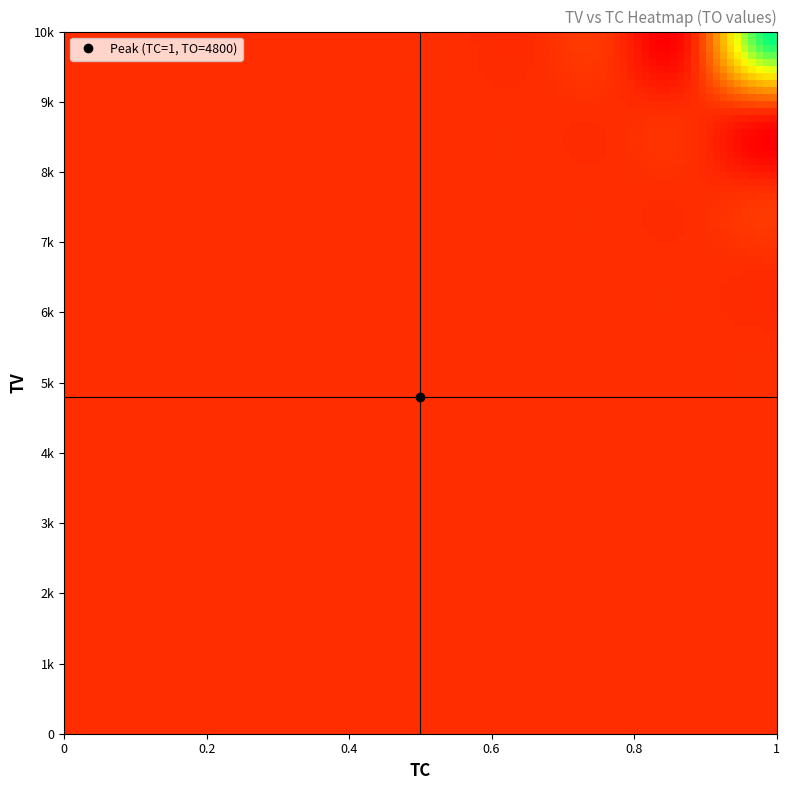

List the series in order of their peak value, highest first.

TV, TO, TC